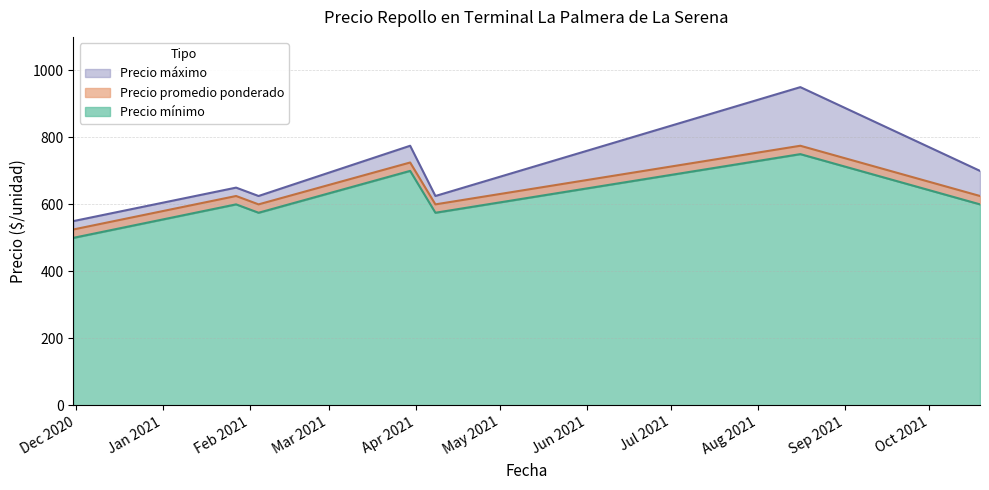

True or false: Precio mínimo and Precio promedio ponderado cross at least once.

False